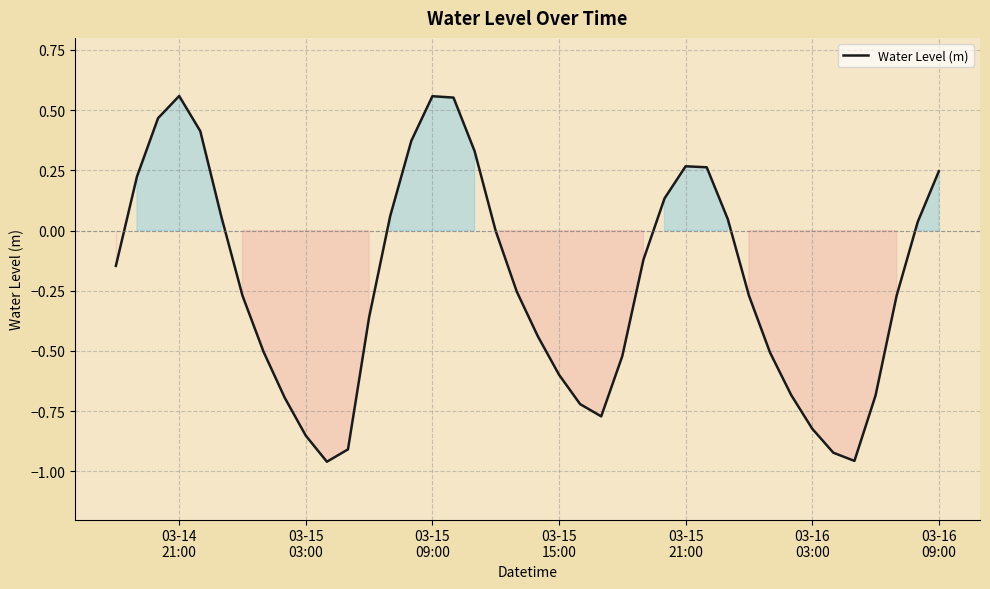

What is the difference between the maximum and minimum values?

1.5